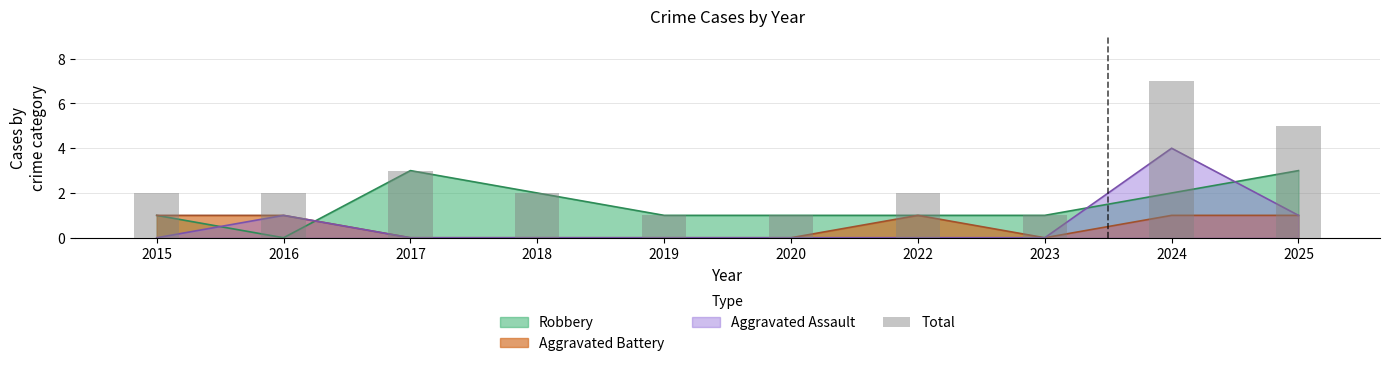

List the labels in order of value, largest first.

2024, 2025, 2017, 2015, 2016, 2018, 2022, 2019, 2020, 2023